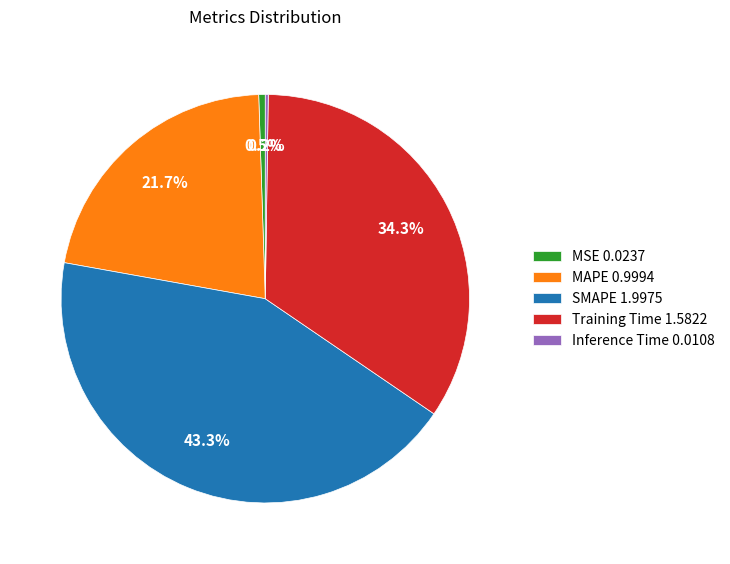

Which slice is the largest?

SMAPE